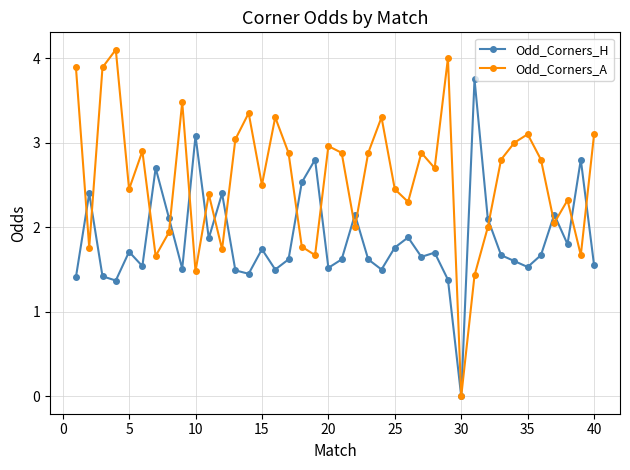

How many interior local valleys does the Odd_Corners_A series have?

13